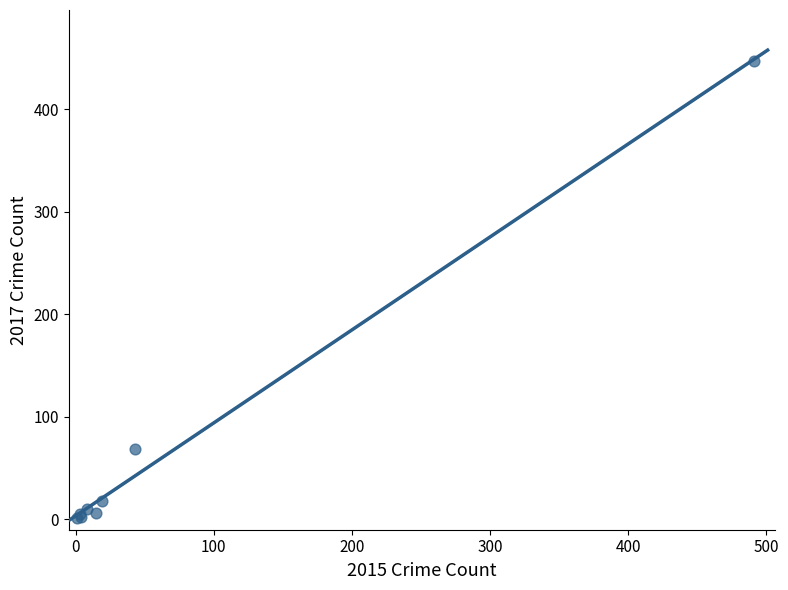

What Y value in the scatter plot is closest to 224?

69